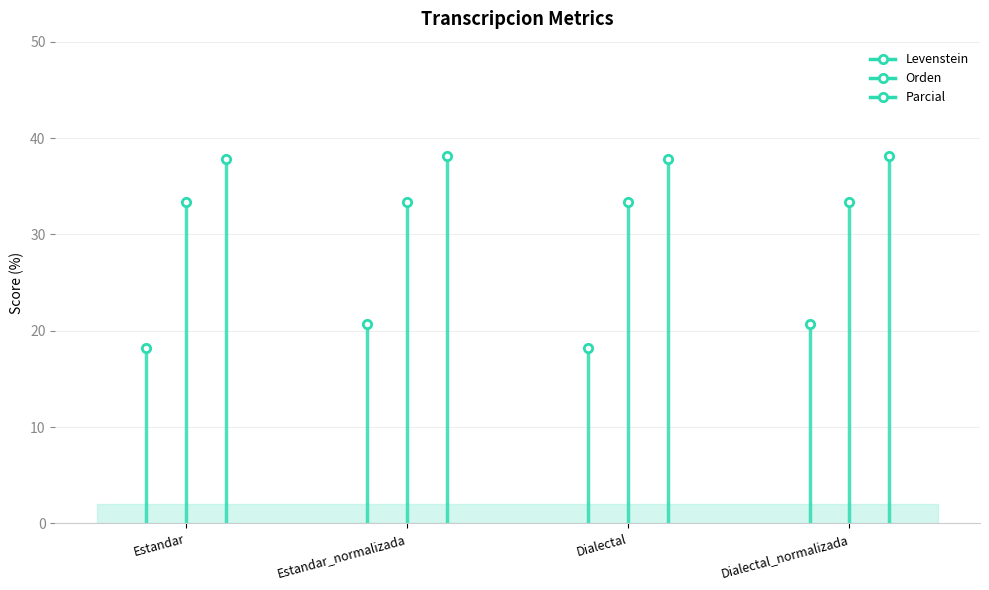

At which label does Orden reach its peak?

Estandar